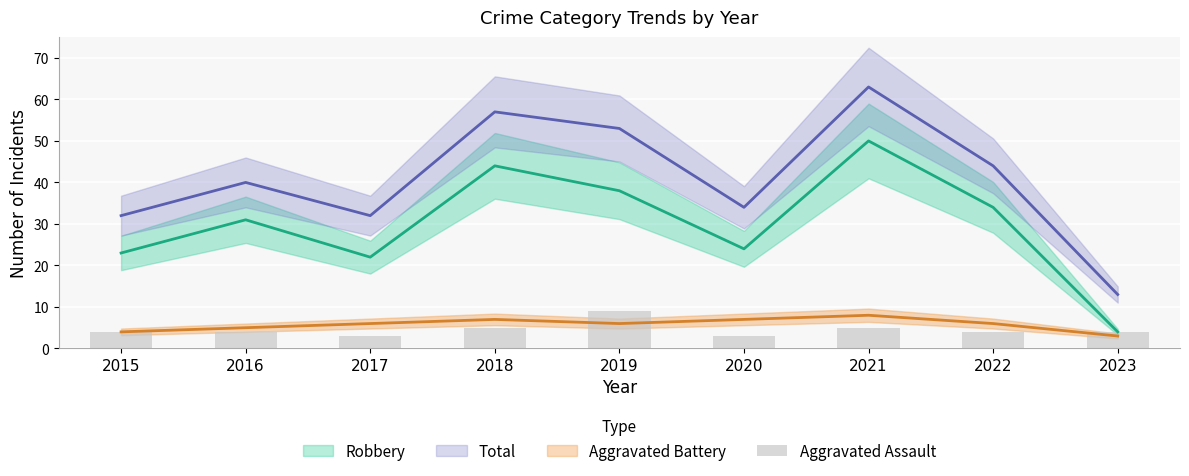

Is it true that the value at 2020 is 3?

True